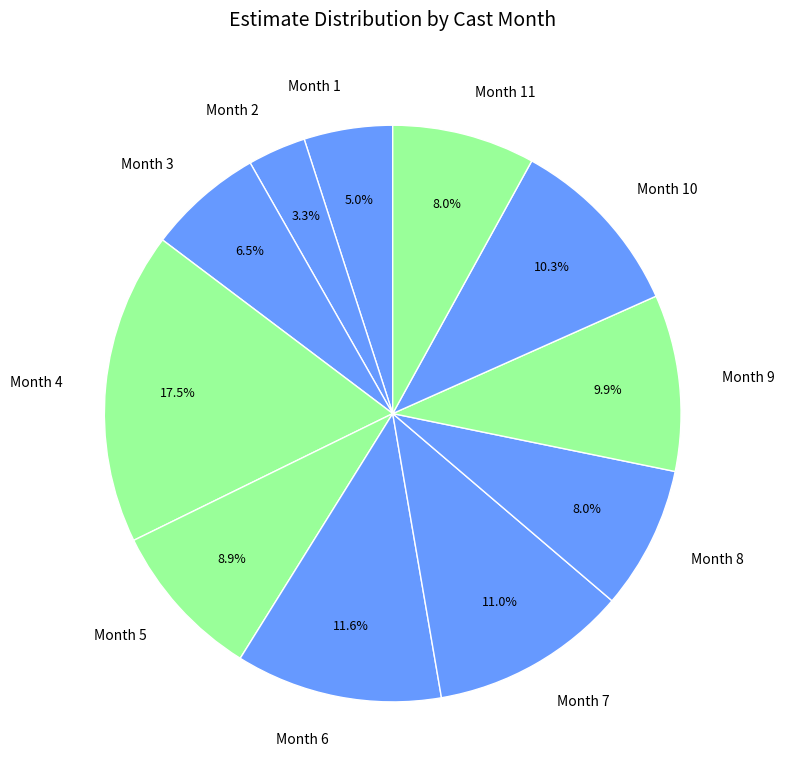

What percentage do Month 11 and Month 3 together represent?

14.5%